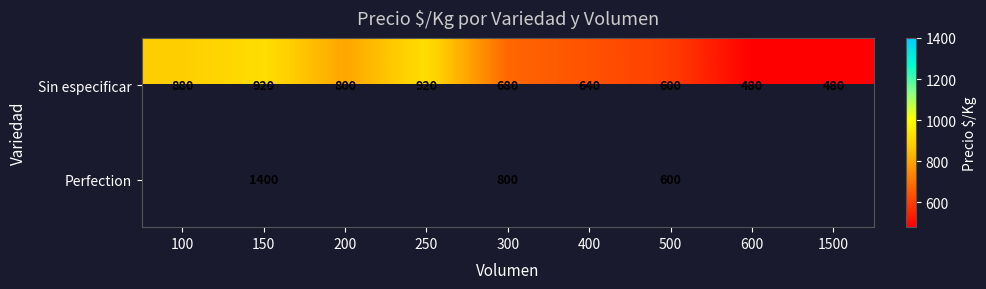

The Sin especificar series shows 178.9 at 1500. True or false?

False